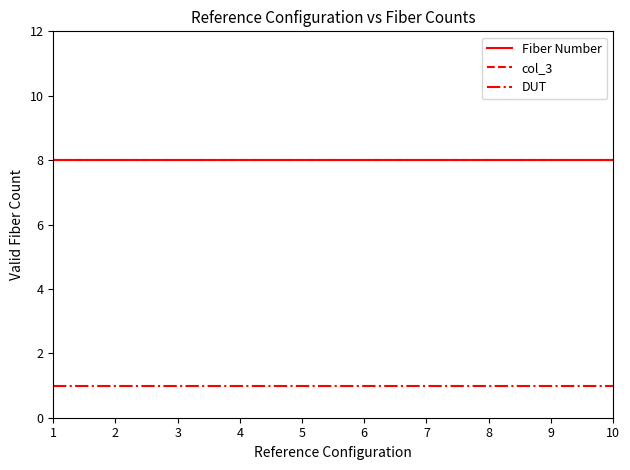

Is this an area chart (filled region under the line)?

No